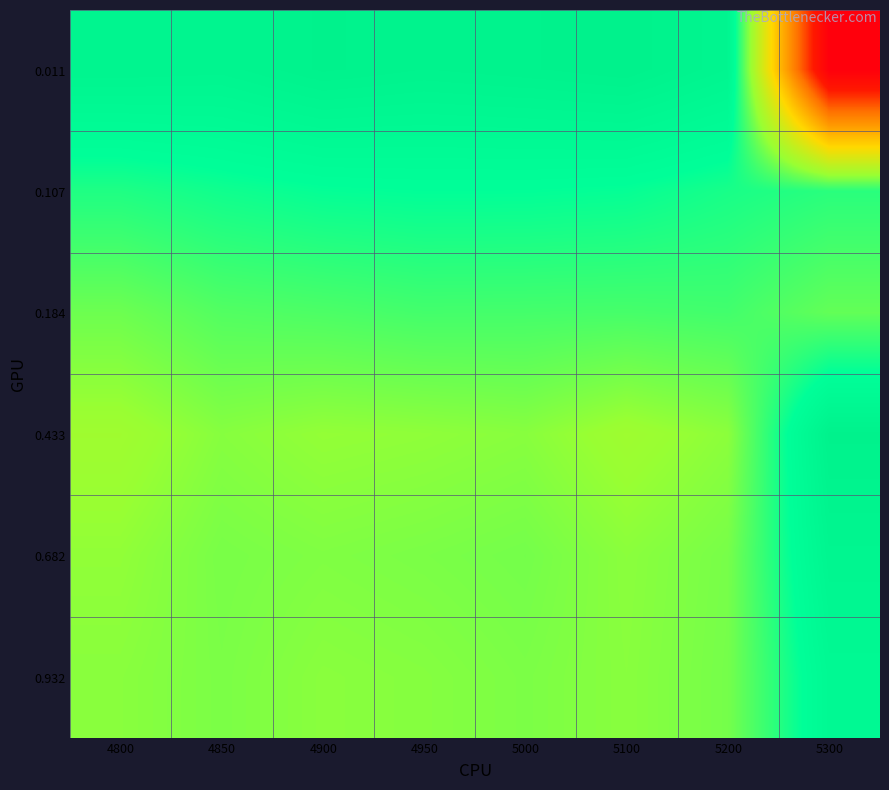

Which category has the highest value across all series?

5100